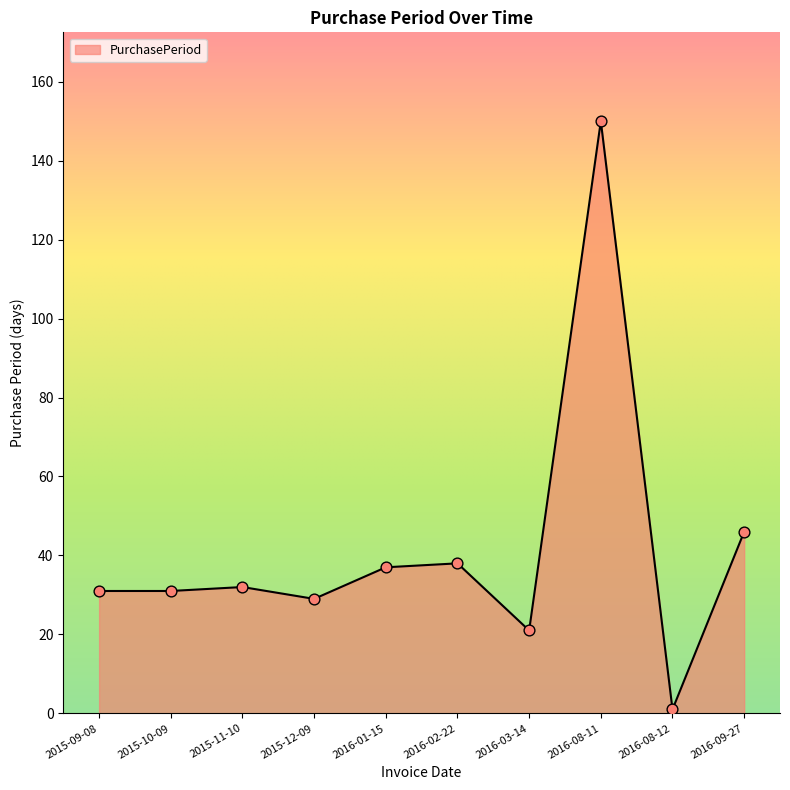

Between 2016-01-15 and 2016-03-14, which is larger?

2016-01-15